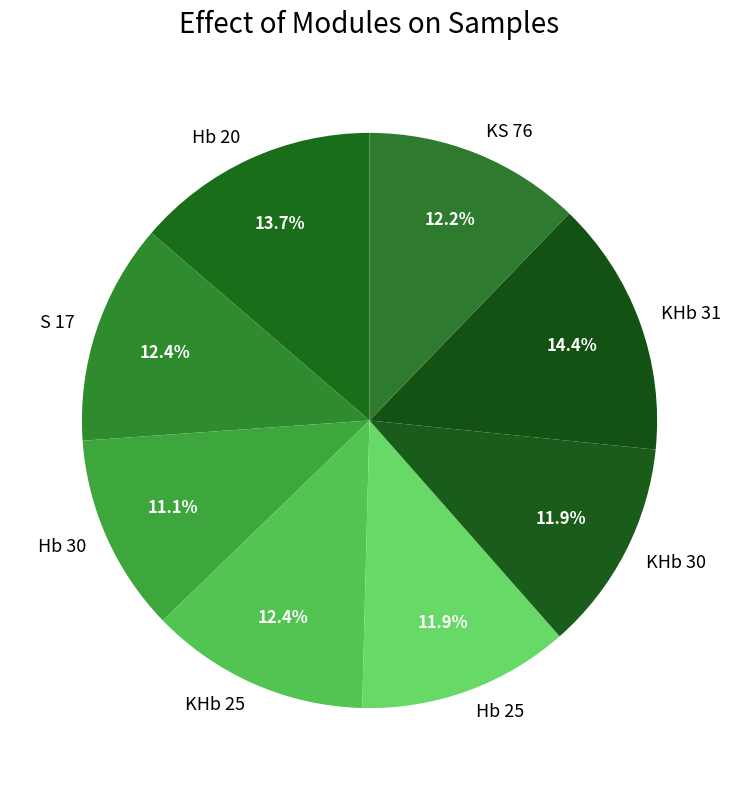

Which slice is the smallest?

Hb 30